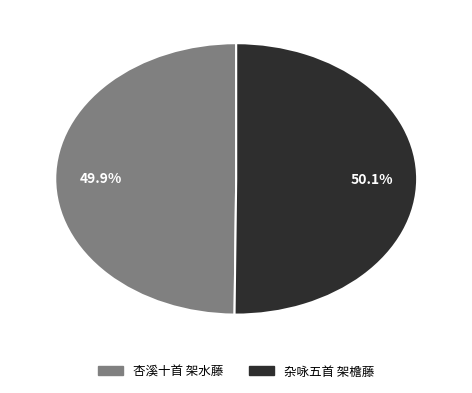

What is the ratio of the value at 杂咏五首 架檐藤 to the value at 杏溪十首 架水藤?

1.0